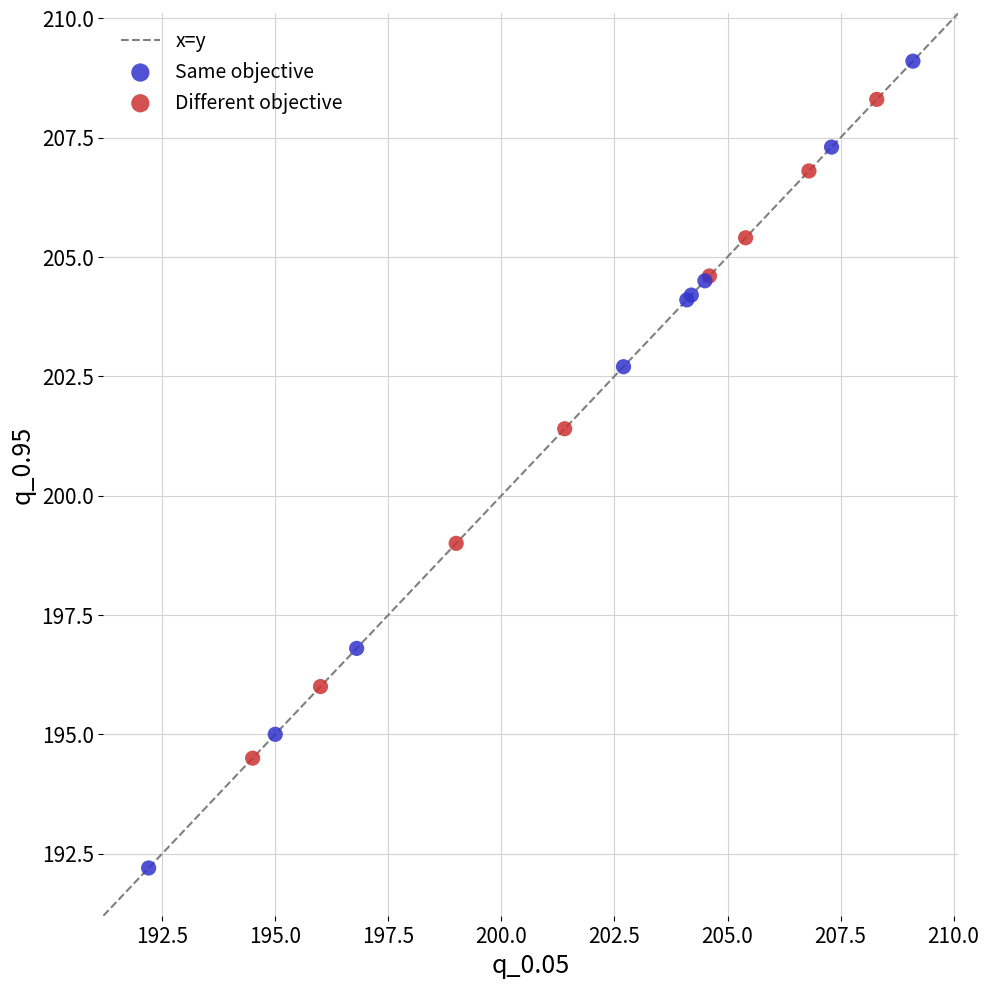

Which series contains the lowest Y value?

Same objective